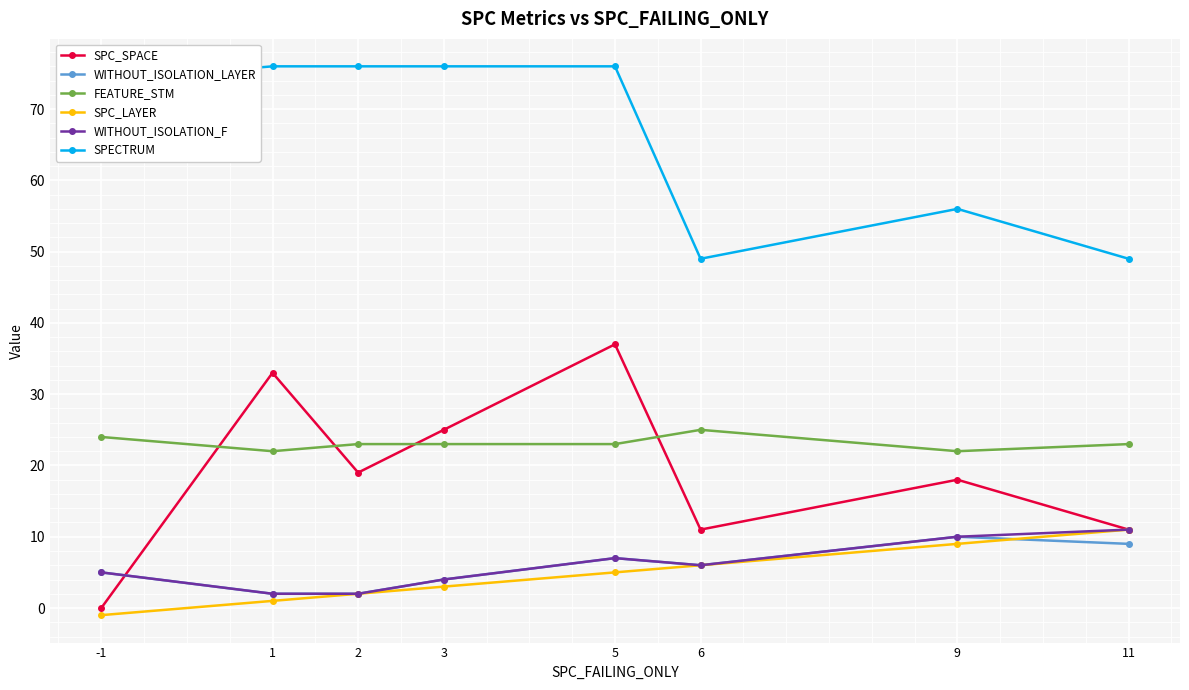

Where does the FEATURE_STM series first go above 23?

-1